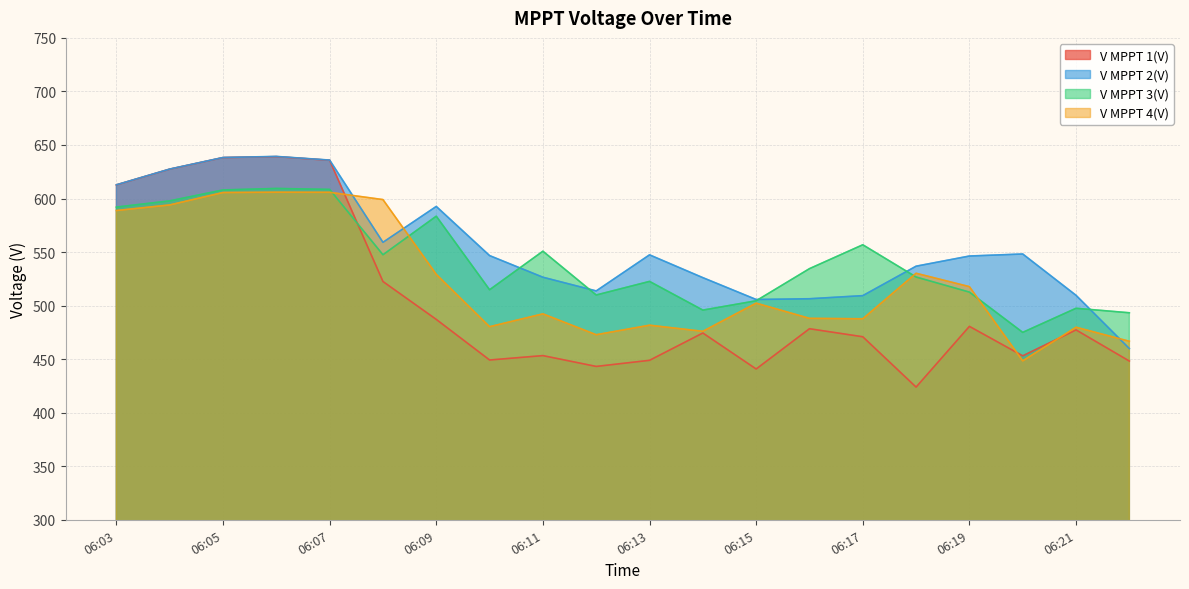

What are all the series names shown in the legend?

V MPPT 1(V), V MPPT 2(V), V MPPT 3(V), V MPPT 4(V)